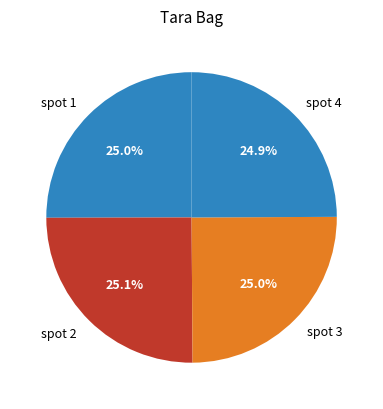

True or false: spot 4 accounts for 25% of the total.

True